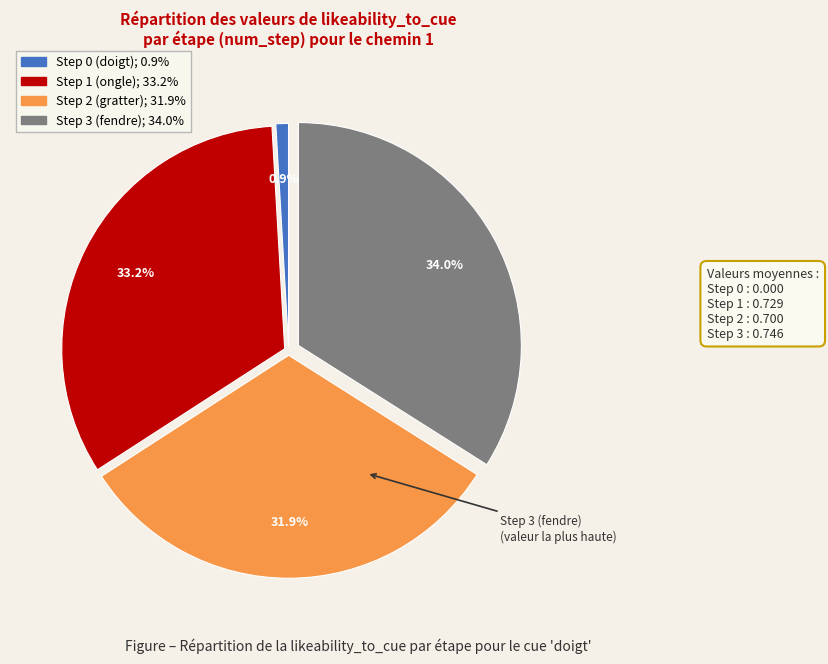

To the nearest percent, what is the average slice percentage?

25%